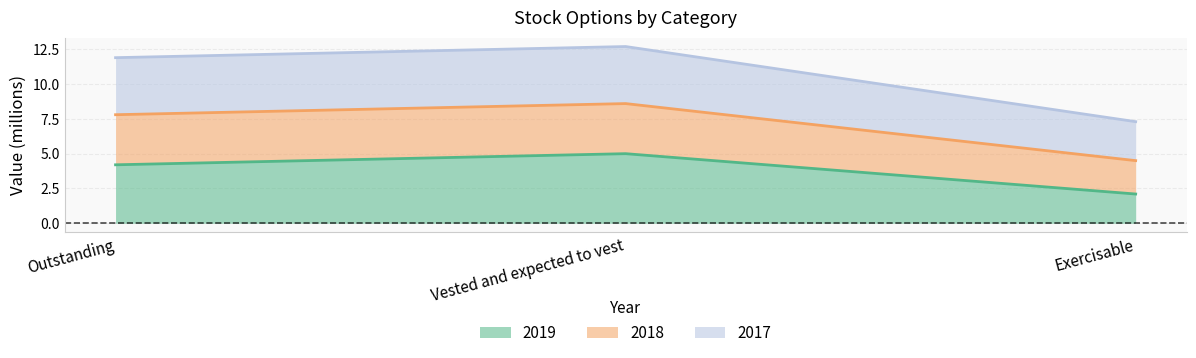

Count the number of data series in this chart.

3